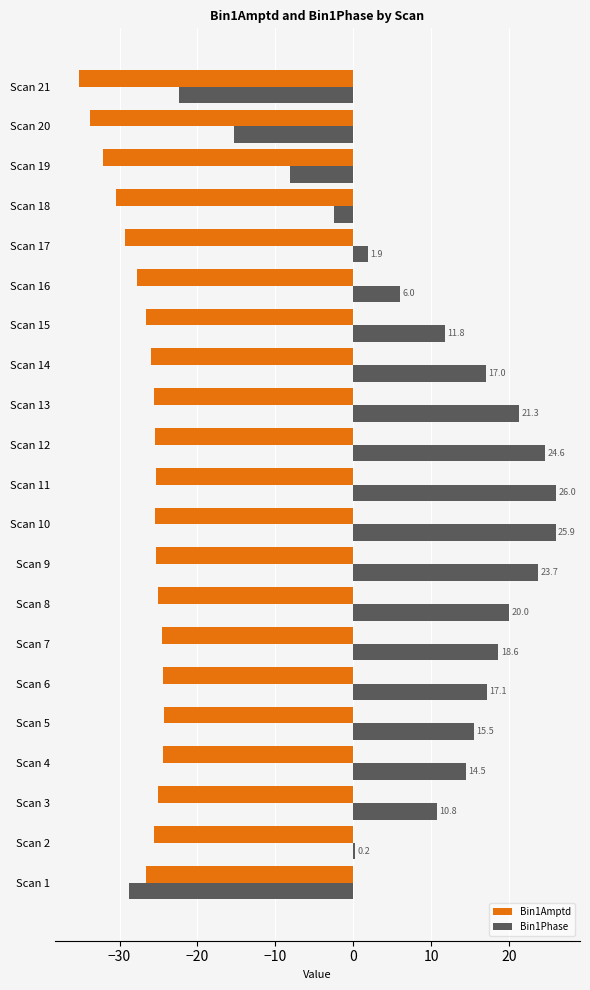

What is the approximate value of Bin1Phase at Scan 13?

21.3